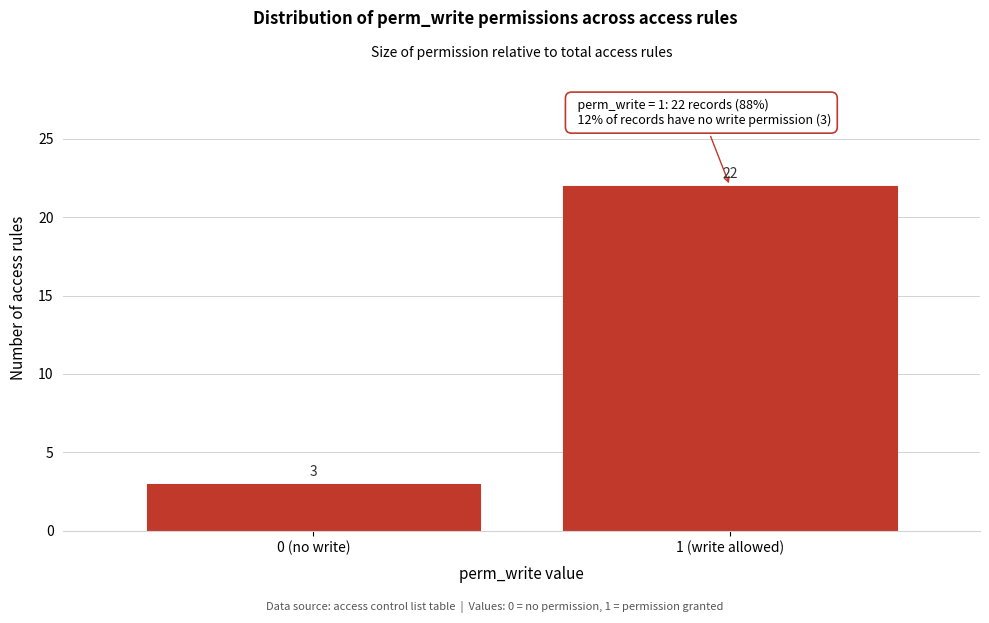

Reading right to left, extract all data points from this chart.

22	3